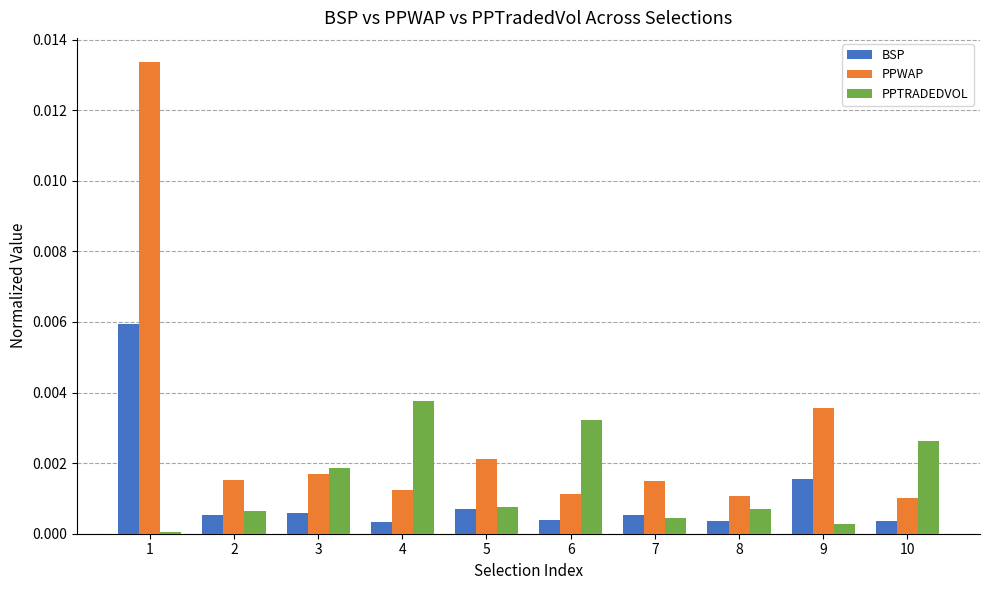

Rank the series at 4 from highest to lowest value.

PPTRADEDVOL, PPWAP, BSP